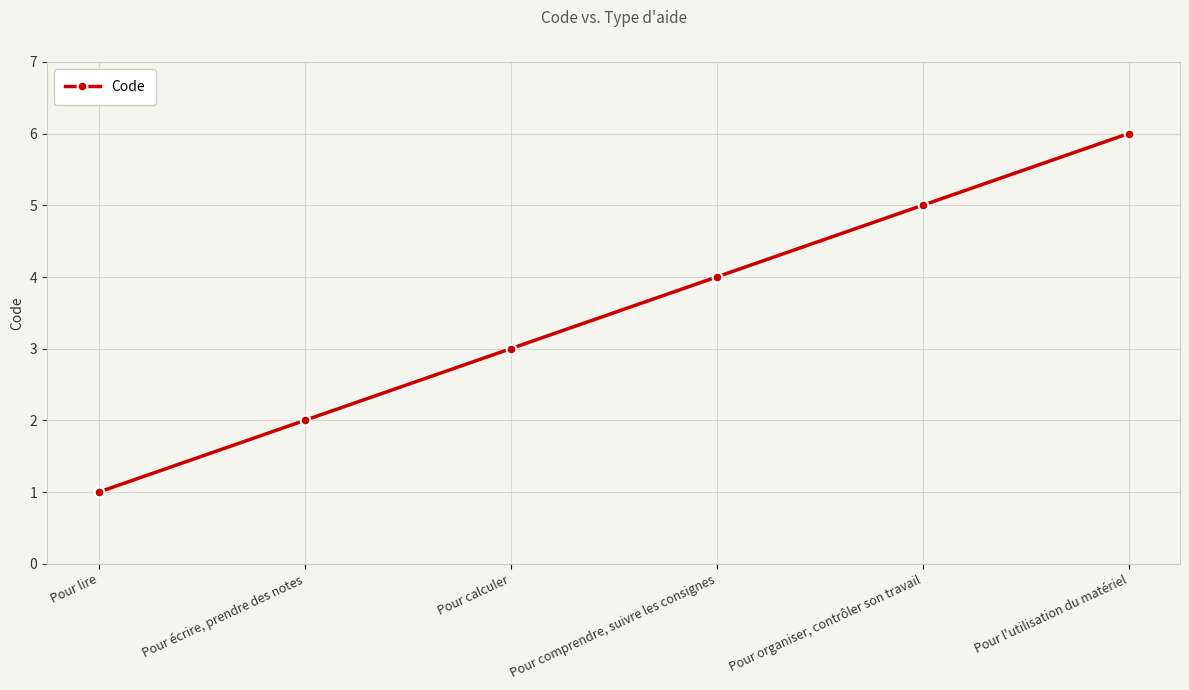

What is the label of the 6th point from the right?

Pour lire